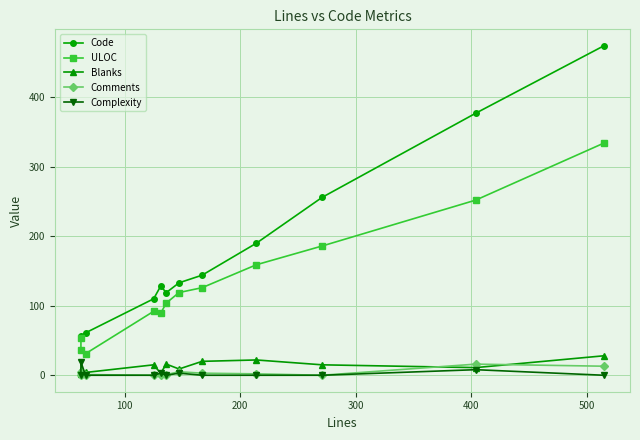

Which series has the widest spread of values?

Code